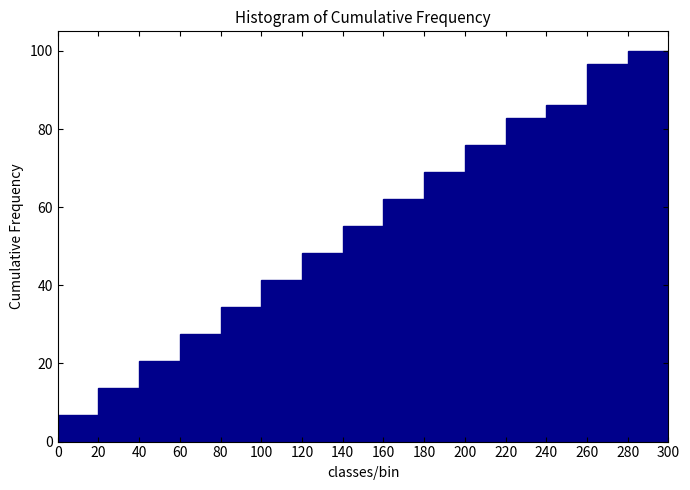

Reading left to right, transcribe this chart: for each bar, give the range it covers on the x-axis and its height. The values are not printed on the chart, so give them approximately, as read against the axis.

0 to 20: 6
20 to 40: 14
40 to 60: 20
60 to 80: 28
80 to 100: 34
100 to 120: 42
120 to 140: 48
140 to 160: 56
160 to 180: 62
180 to 200: 68
200 to 220: 76
220 to 240: 82
240 to 260: 86
260 to 280: 96
280 to 300: 100